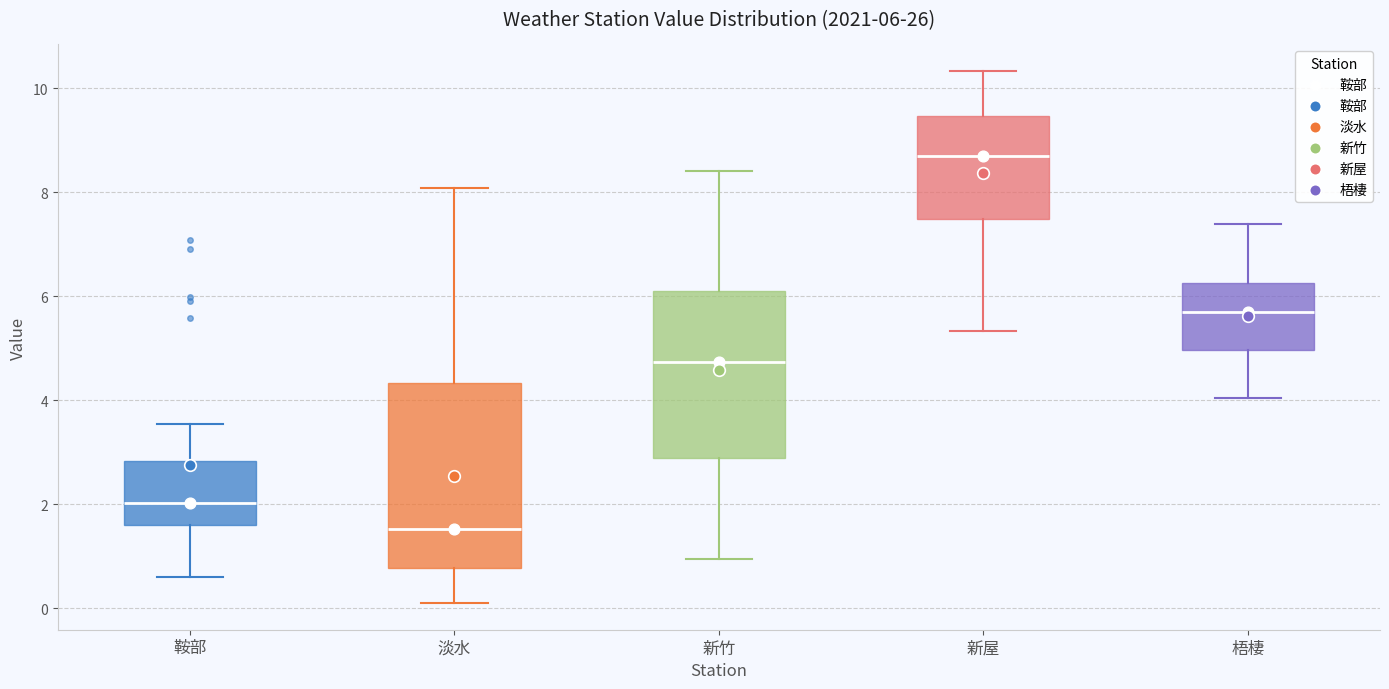

Which box is the tallest, from its lower edge to its upper edge?

淡水